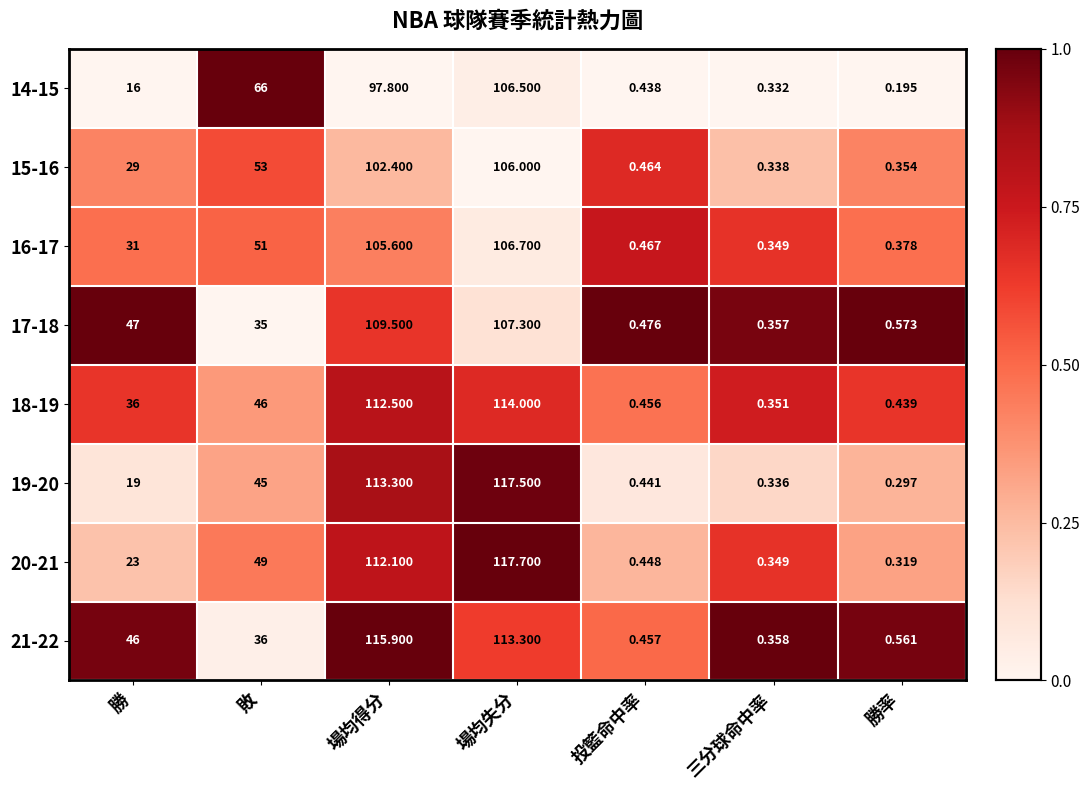

At which label is 21-22 closest to 58?

勝